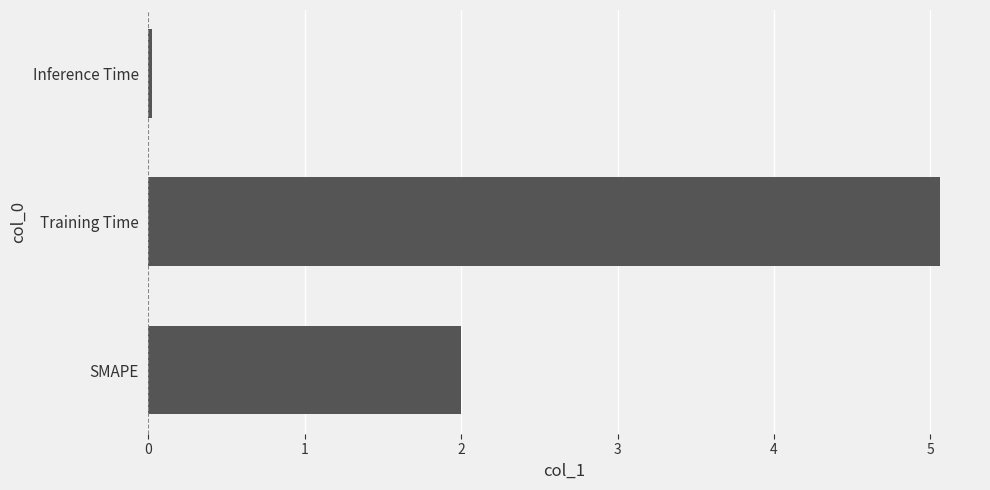

The value at SMAPE is 2.0. True or false?

True